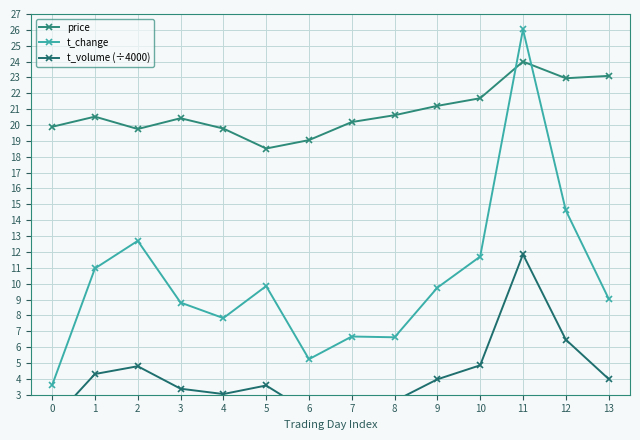

At which label does price first exceed 20?

1